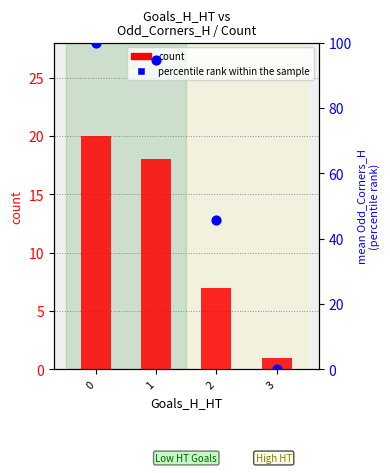

Is the value of count at 1 greater than the value of percentile rank within group at 0?

No